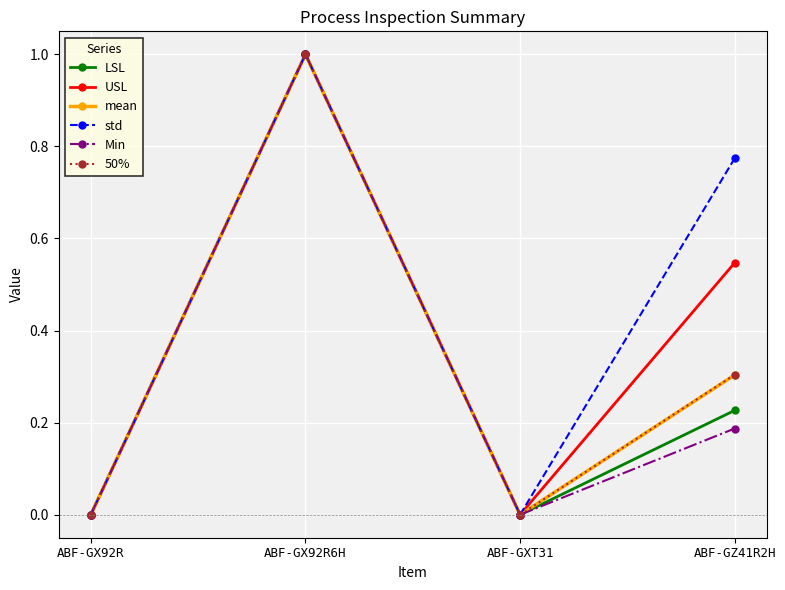

What is the value of the mean point at the 4th from the left?

0.3